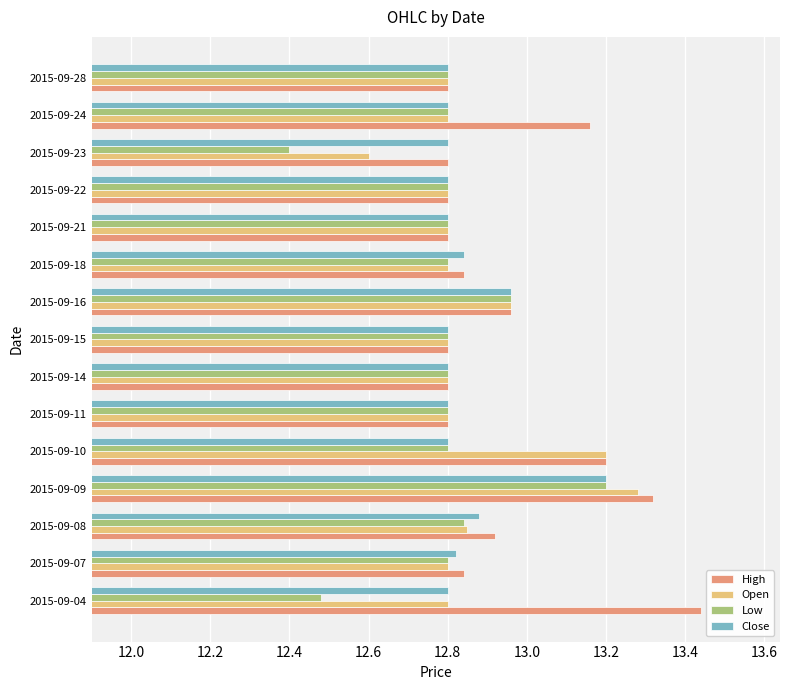

Is it true that Open equals 12.8 at 2015-09-04?

True